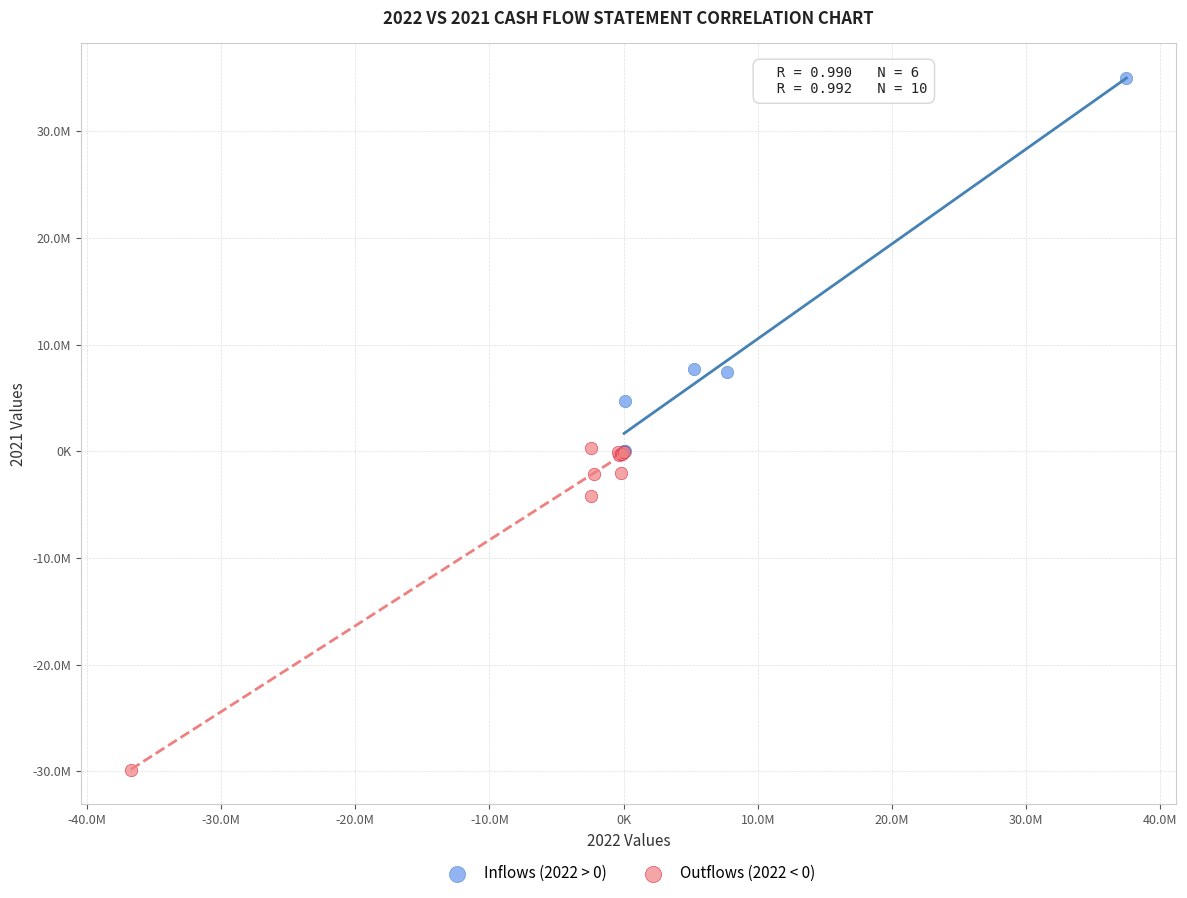

Which series has the largest Y range (max minus min)?

Inflows (2022 > 0)